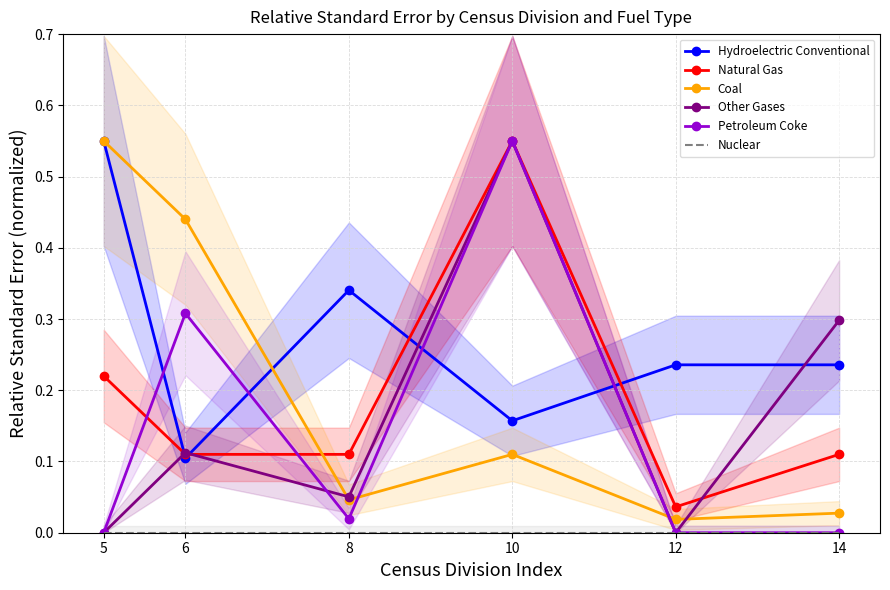

What is the total value across all series at 14?

0.7